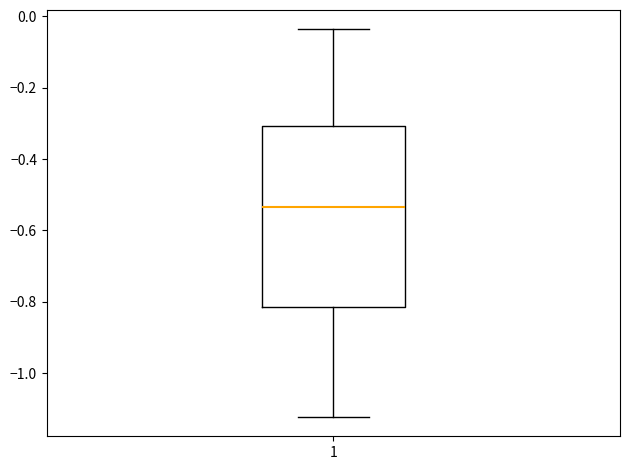

Where does the median line of the box at x = 1 sit on the y-axis? The values are not printed on the chart, so give them approximately, as read against the axis.

-0.54